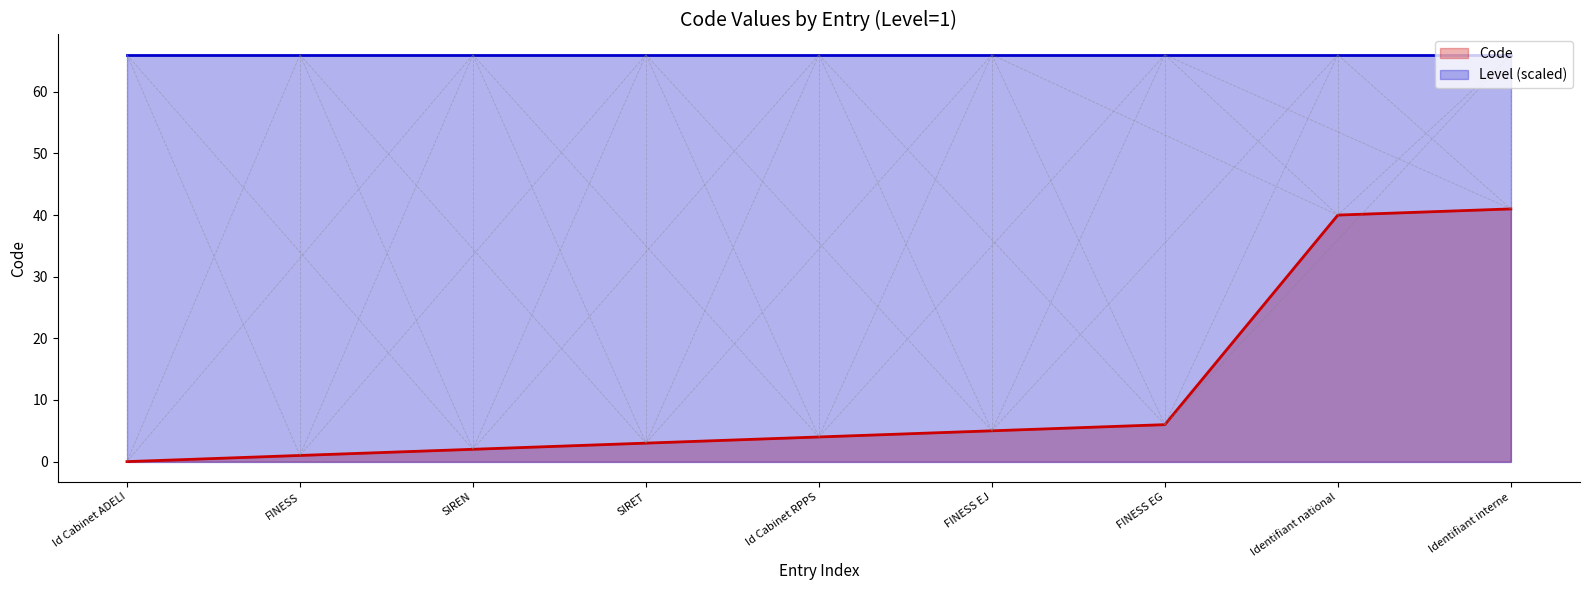

What is the value of the 6th point from the left?

5